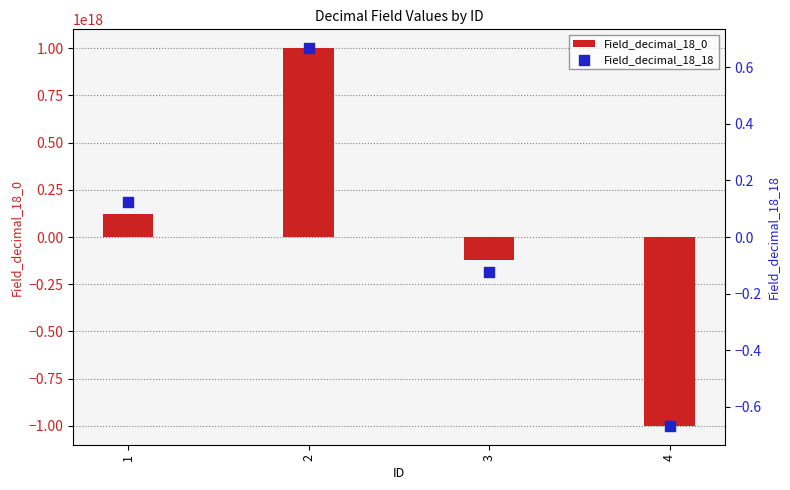

What are all the series names shown in the legend?

Field_decimal_18_0, Field_decimal_18_18